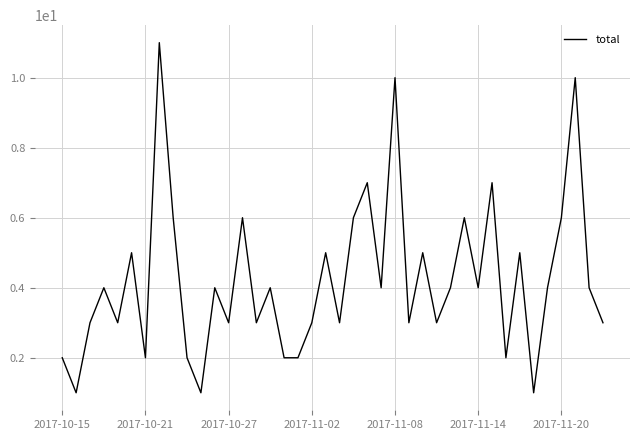

What is the maximum value shown in the chart?

11